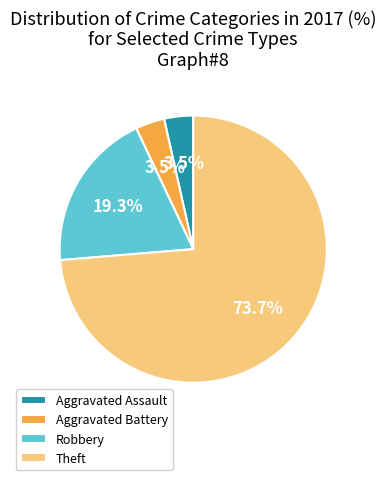

To the nearest percent, what is the difference between the Aggravated Battery and Theft slice percentages?

70%